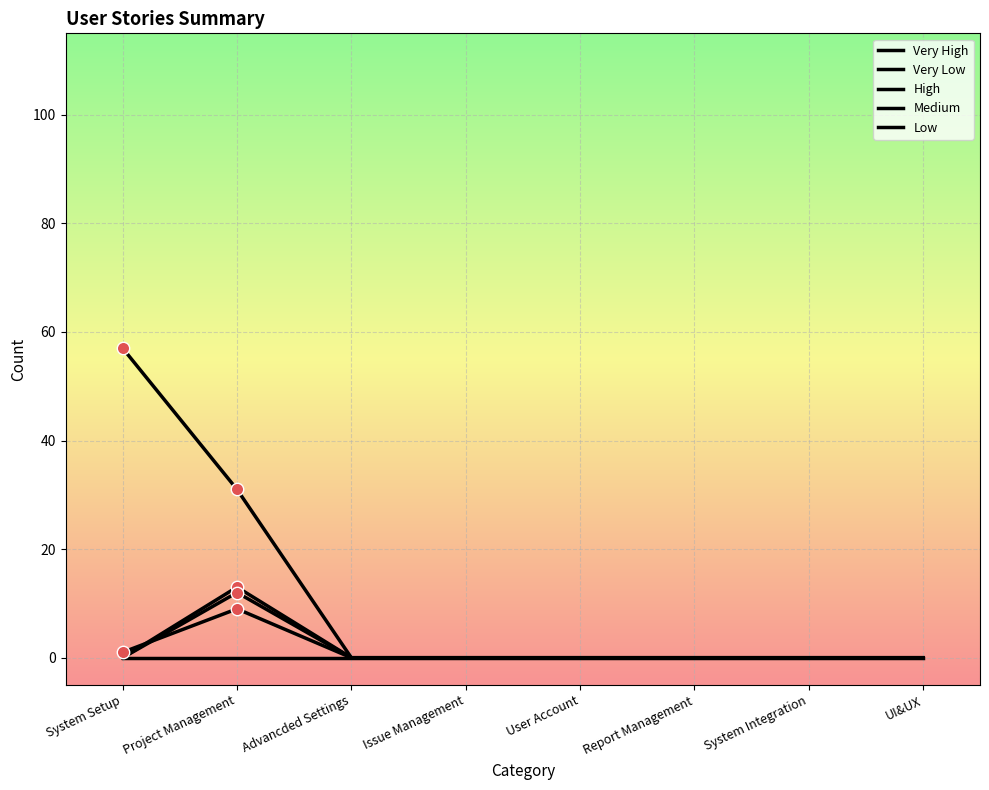

Is this an area chart (filled region under the line)?

No